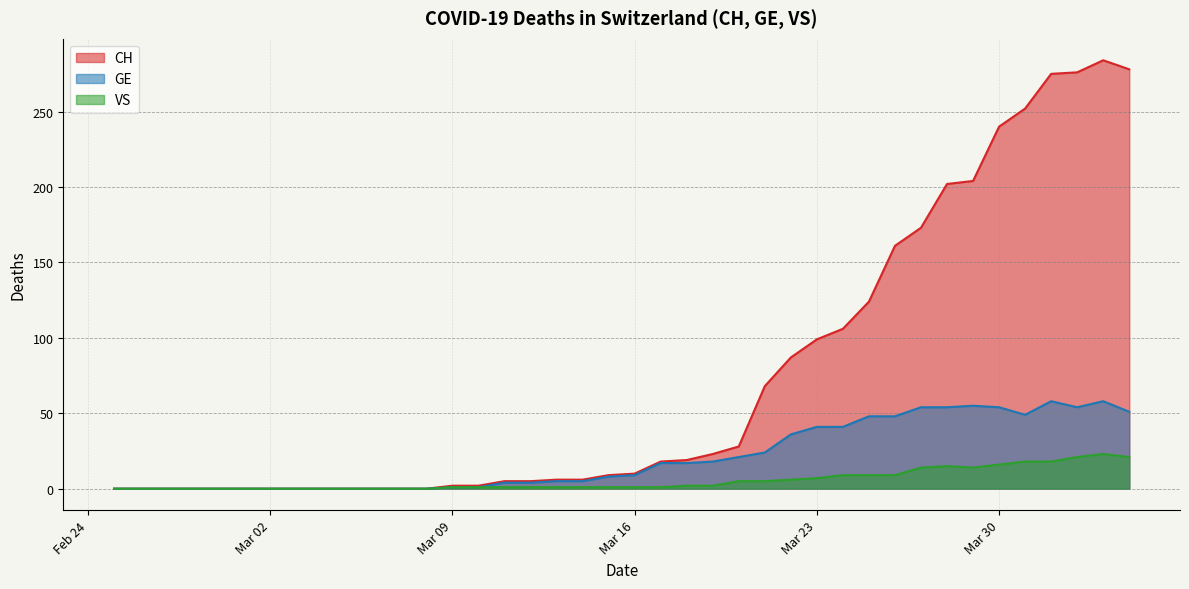

How many lines are shown in the chart?

3